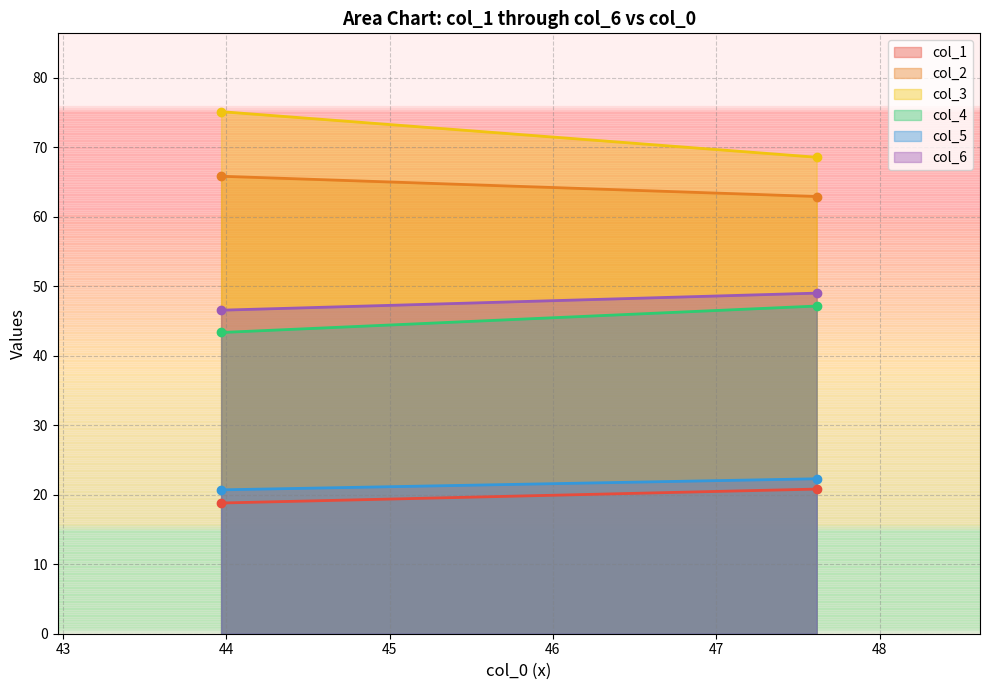

Rank the series at 1 from highest to lowest value.

col_3, col_2, col_6, col_4, col_5, col_1